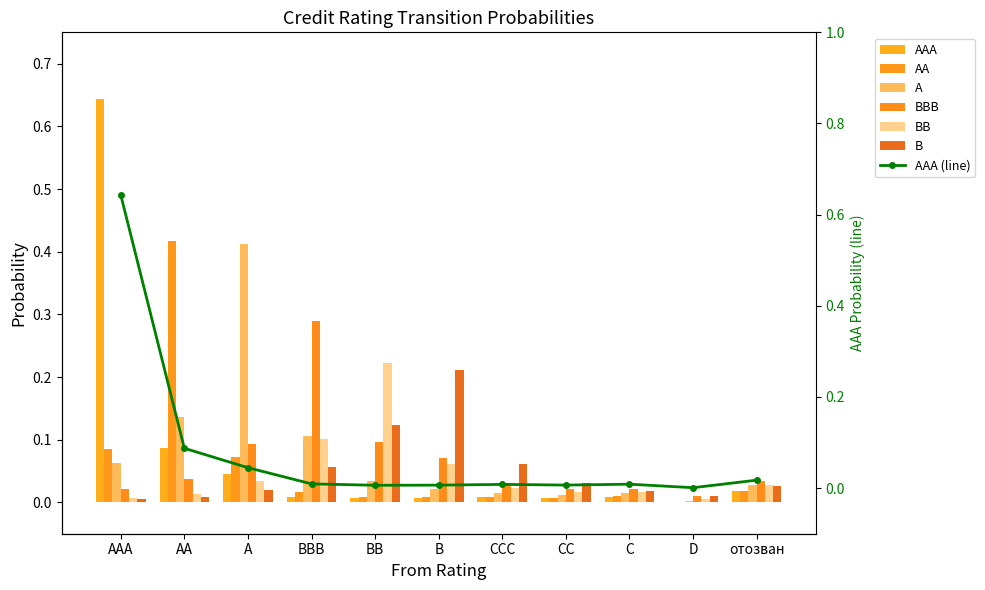

Are the bars grouped side by side (vs. stacked)?

Yes